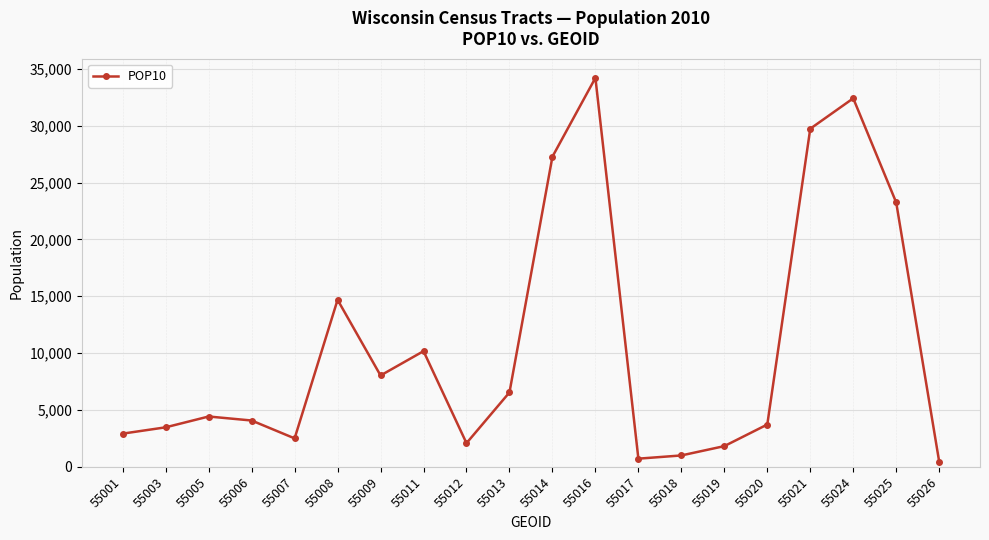

What is the change in value from 55013 to 55014?

+20733